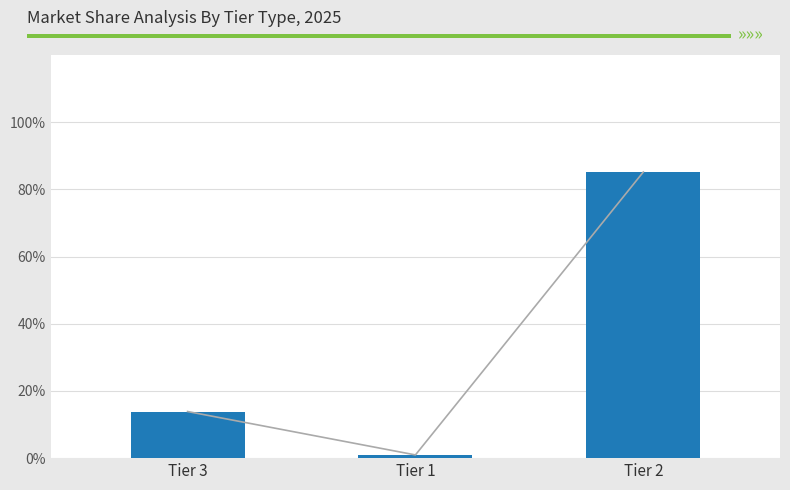

What position from the right is Tier 3?

3